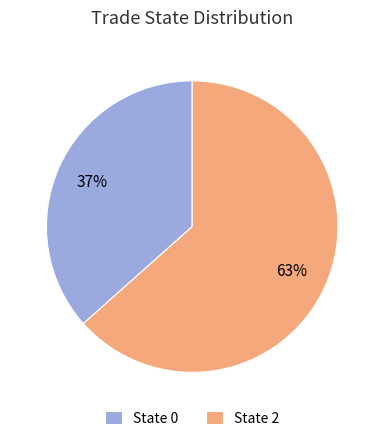

What percentage is the State 2 slice, to the nearest percent?

63%